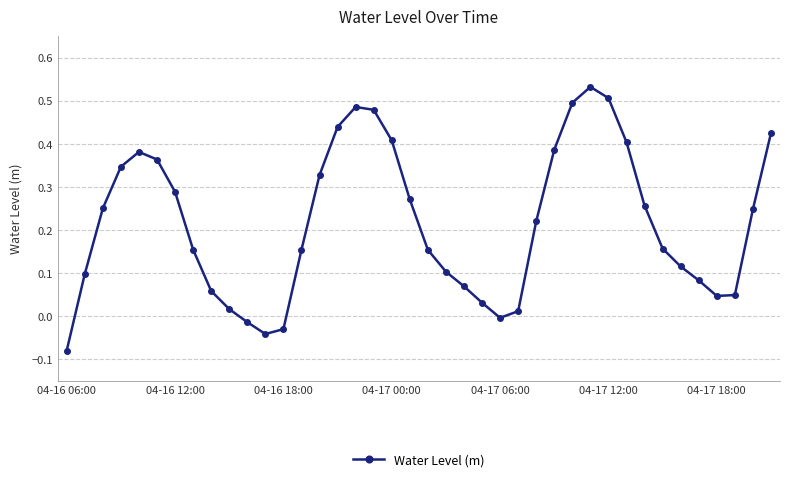

How many positive values are there?

35